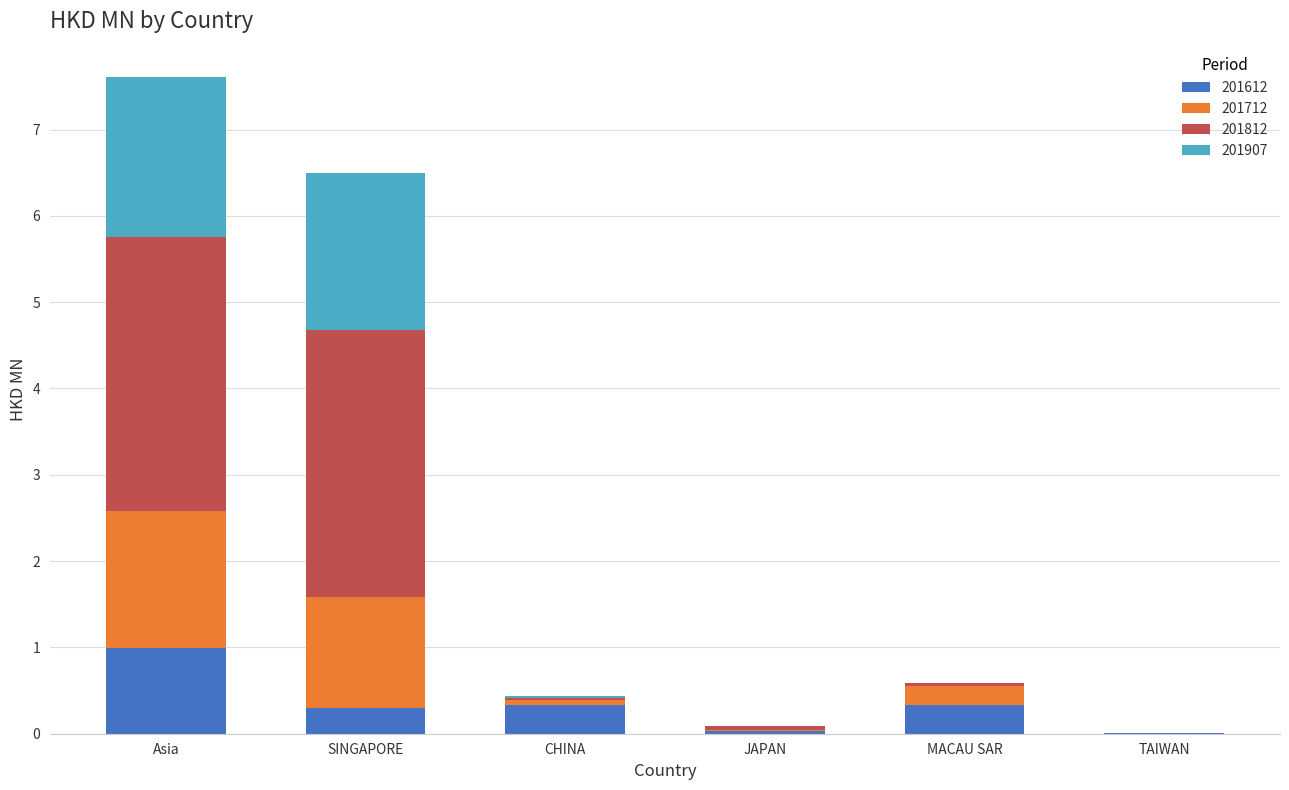

At which category is the sum across all series the highest?

Asia